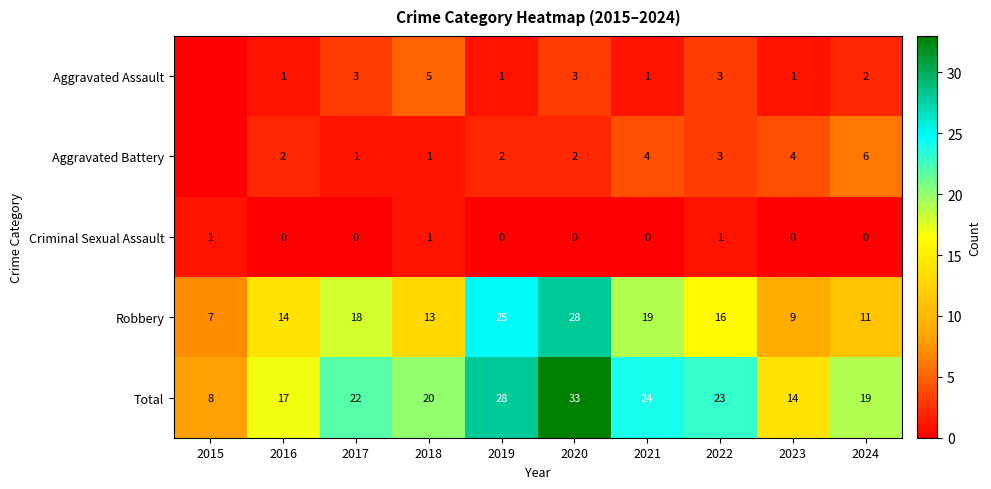

Is it true that Total equals 8 at 2015?

True